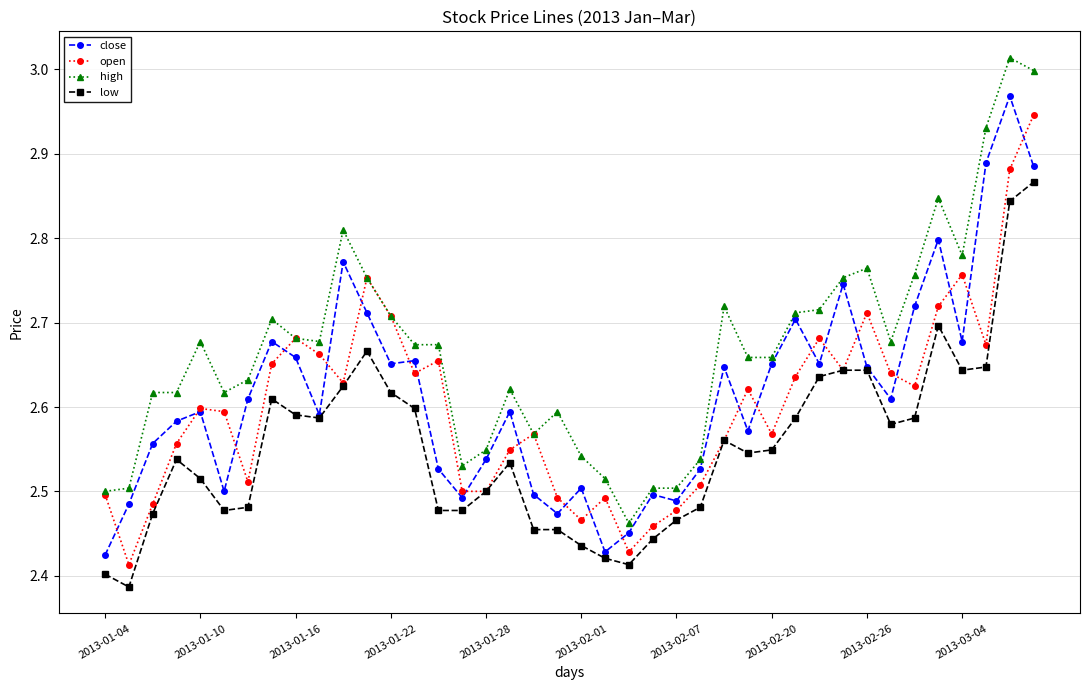

True or false: high and low cross at least once.

False